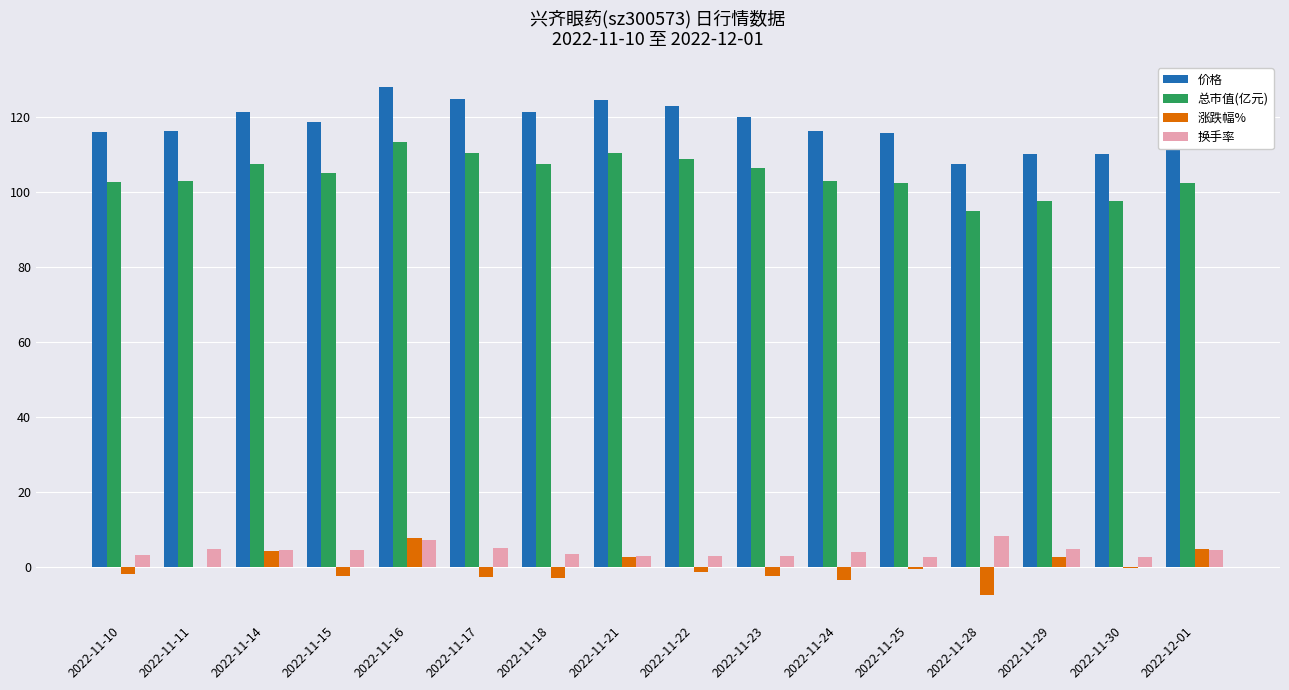

Are the bars grouped side by side (vs. stacked)?

Yes